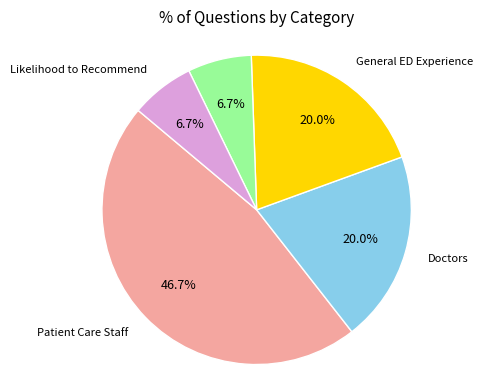

Is there any slice that represents more than half of the pie?

No